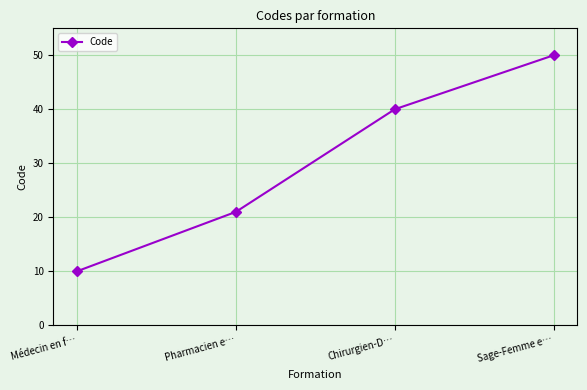

What is the label of the 1st point from the left?

Médecin en f…